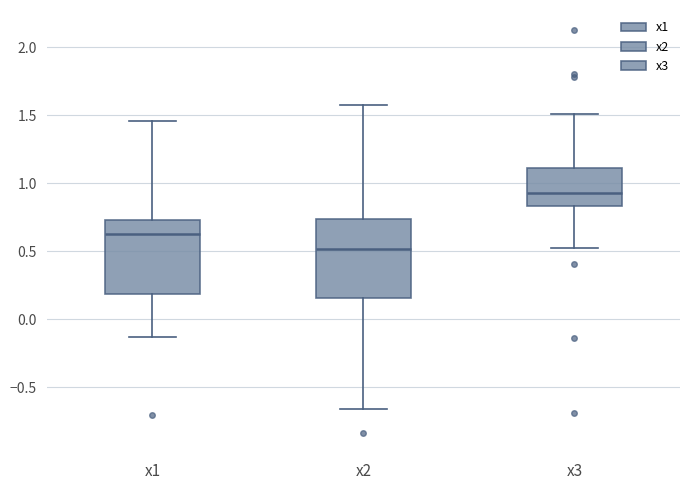

Where does the upper whisker of the box for x1 end on the y-axis? The values are not printed on the chart, so give them approximately, as read against the axis.

1.45